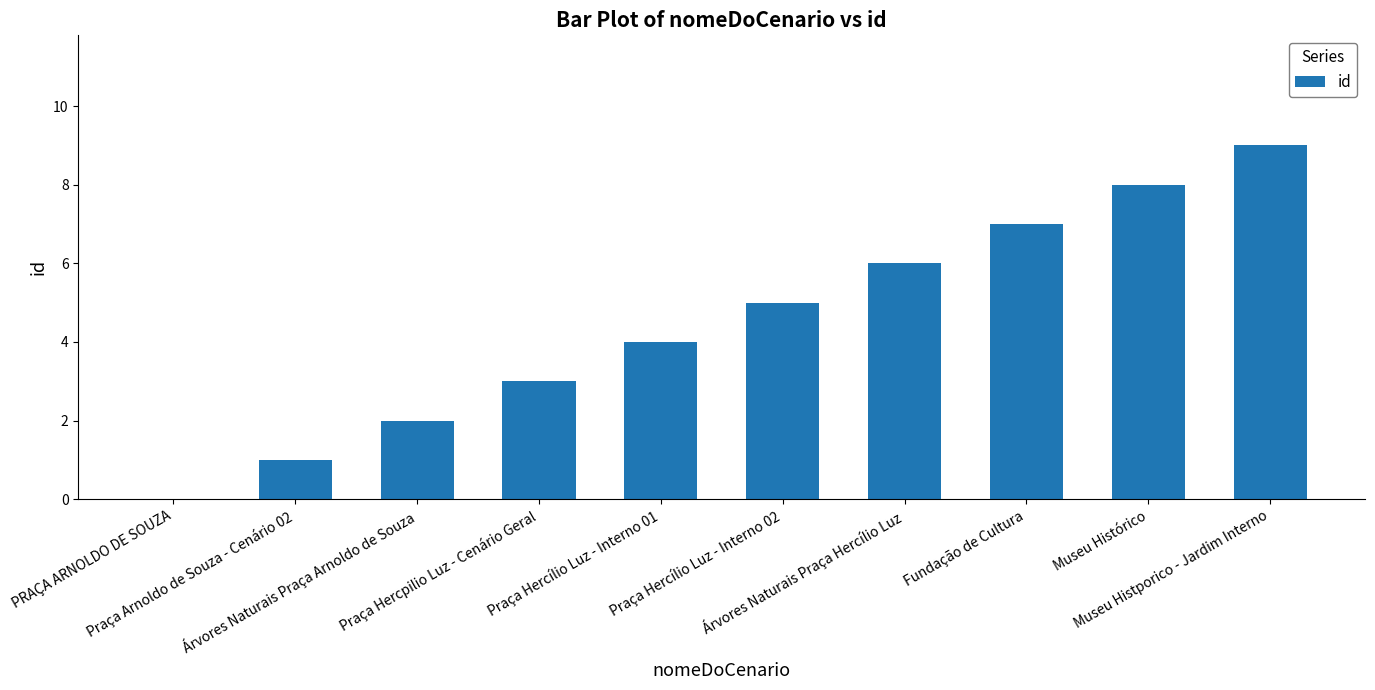

Reading right to left, what are all the values shown in this chart?

Museu Histporico - Jardim Interno=9	Museu Histórico=8	Fundação de Cultura=7	Árvores Naturais Praça Hercílio Luz=6	Praça Hercílio Luz - Interno 02=5	Praça Hercílio Luz - Interno 01=4	Praça Hercpilio Luz - Cenário Geral=3	Árvores Naturais Praça Arnoldo de Souza=2	Praça Arnoldo de Souza - Cenário 02=1	PRAÇA ARNOLDO DE SOUZA=0